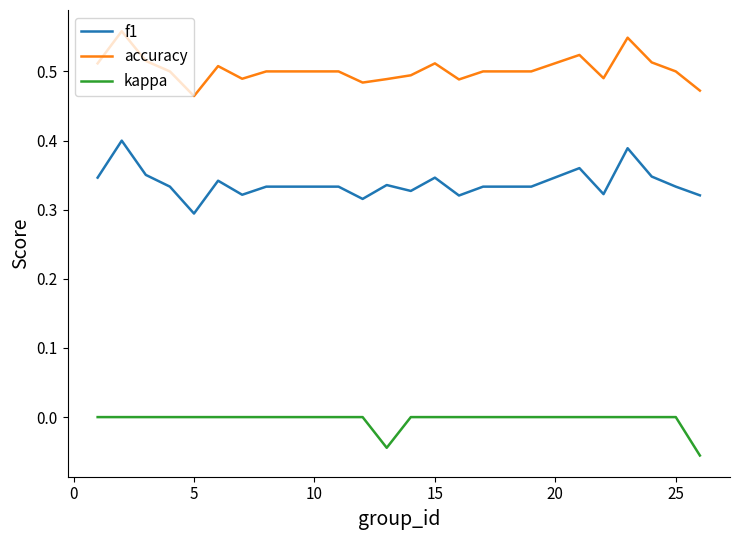

True or false: f1 and kappa cross at least once.

False